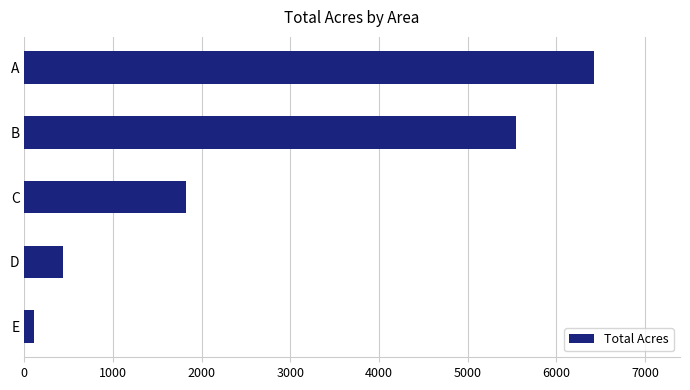

What value does the data have at C?

1824.8